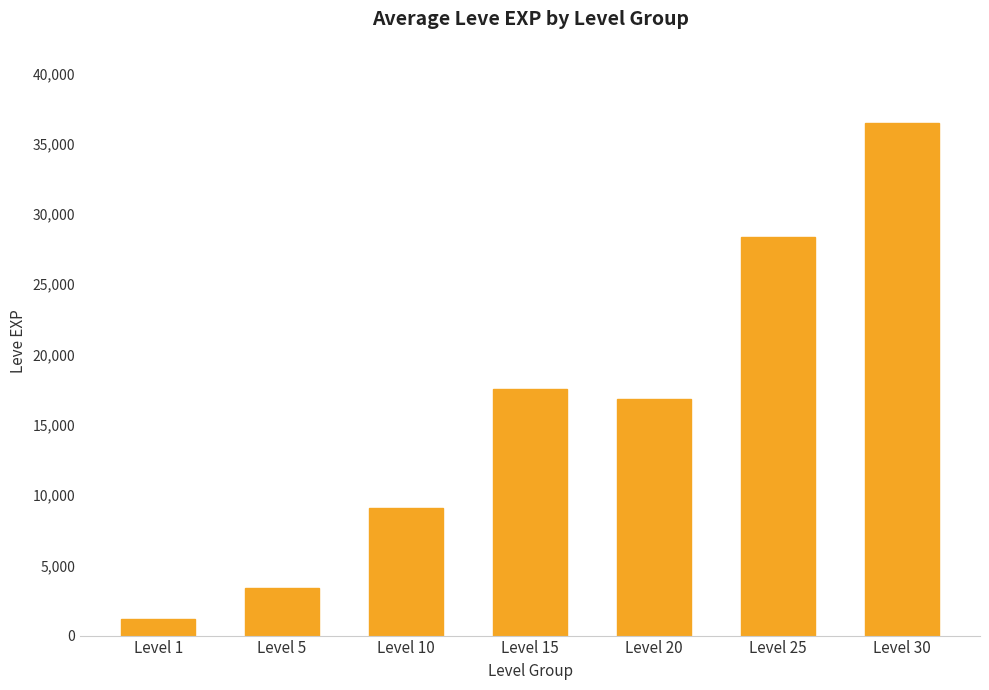

What is the difference between the values at Level 15 and Level 5?

14158.3